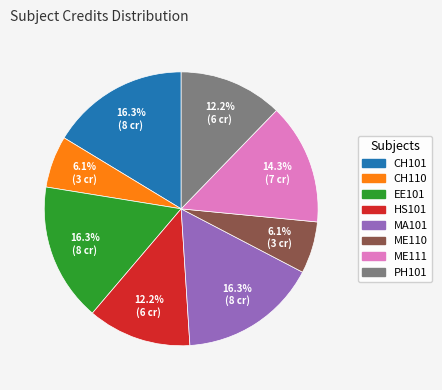

To the nearest percent, what is the difference between the largest and smallest slice percentages?

10%